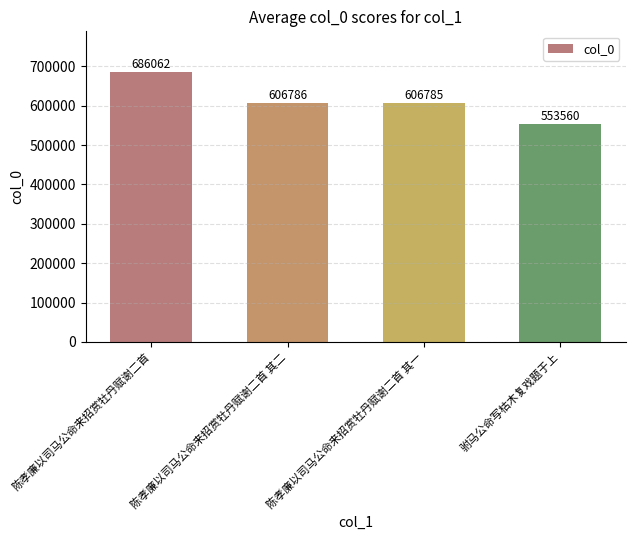

What is the smallest value displayed?

553560